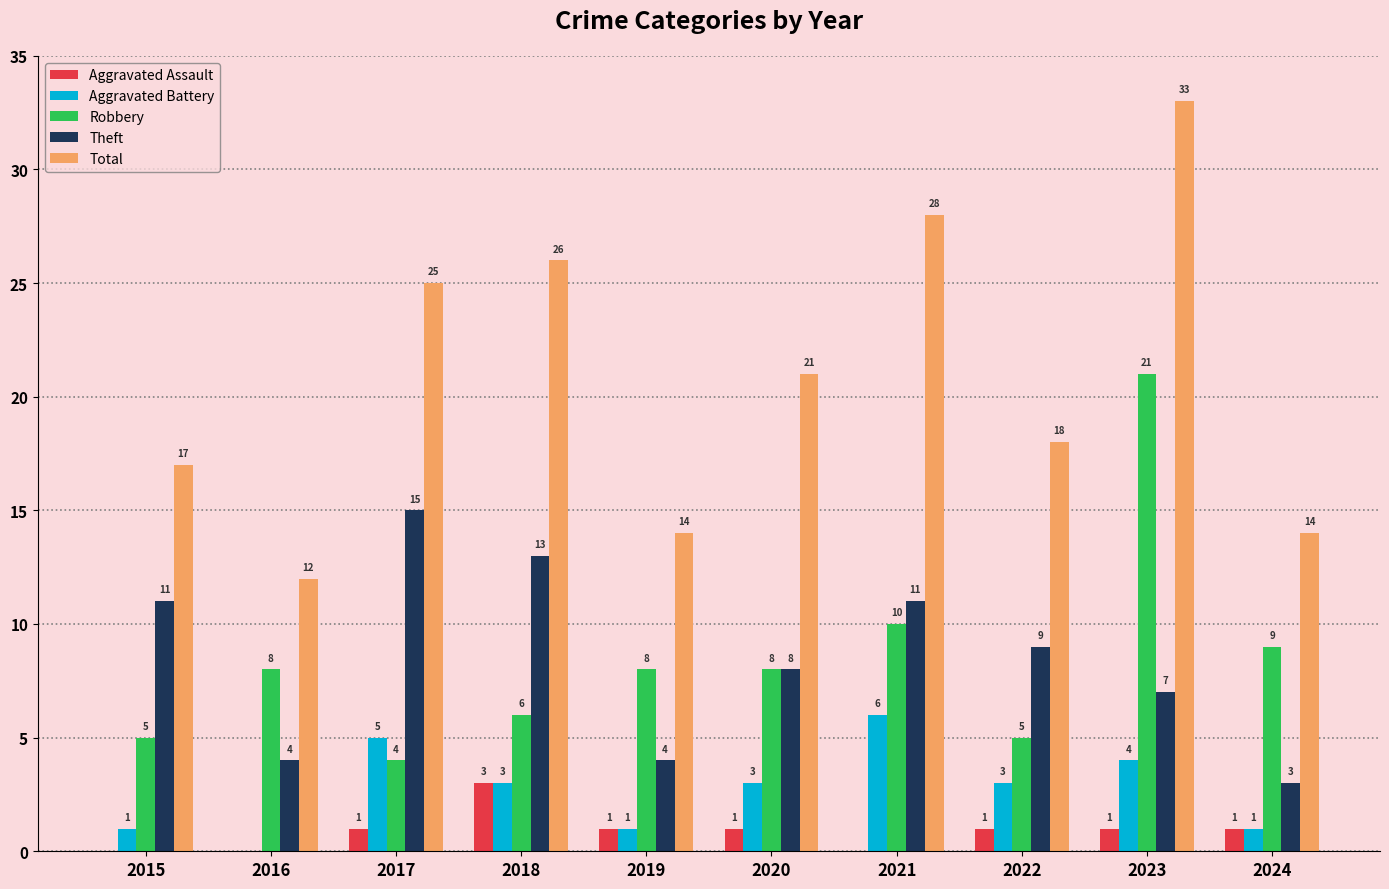

At which category is the sum across all series the highest?

2023